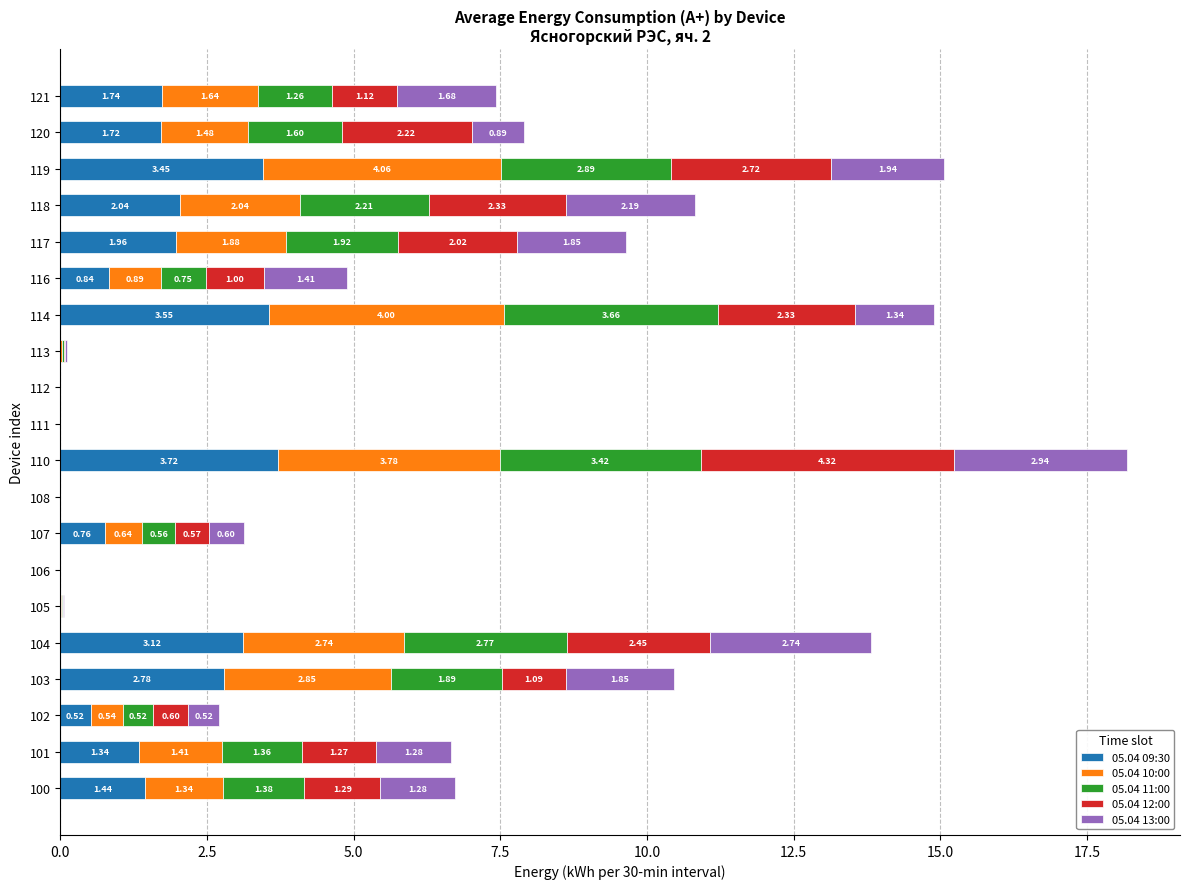

At which category is the sum across all series the highest?

110